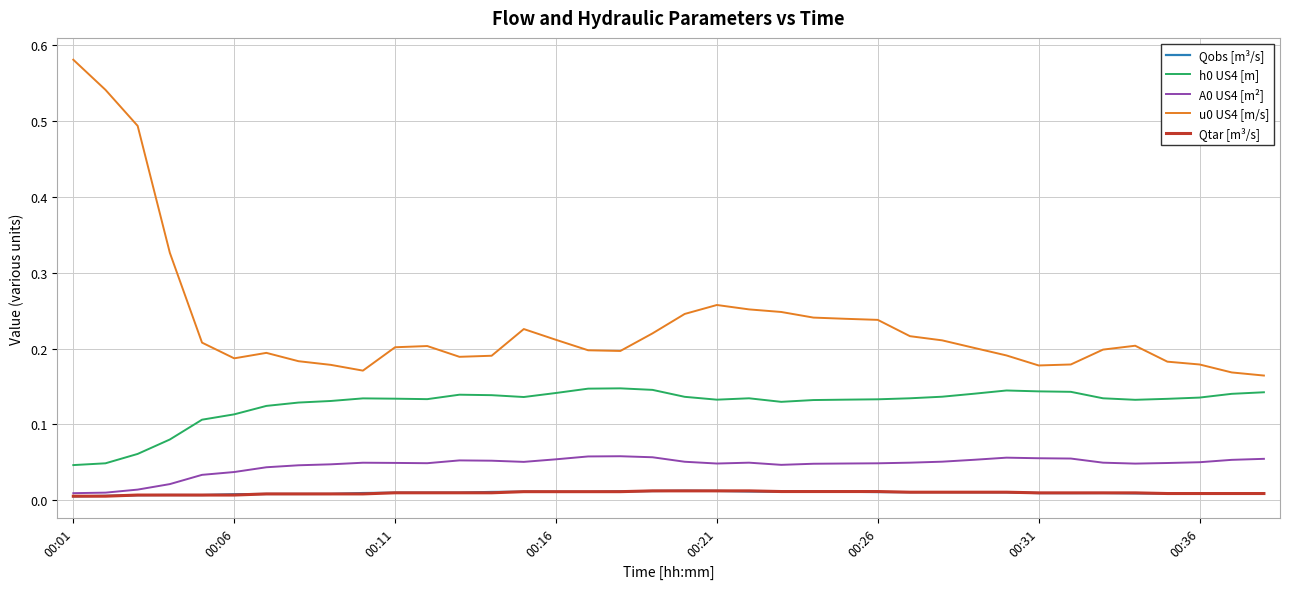

True or false: u0 US4 [m/s] and Qobs [m³/s] intersect in this chart.

False